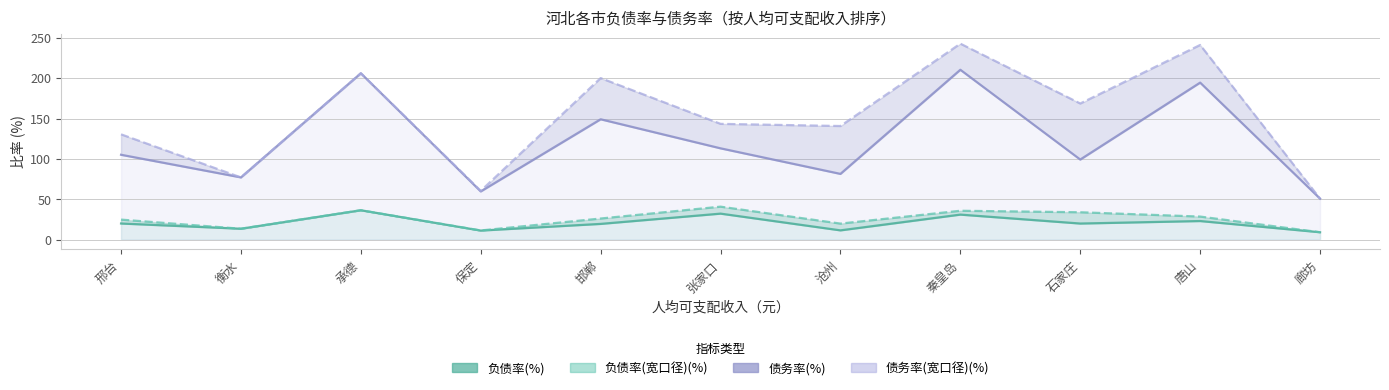

Where is 债务率(宽口径)(%) nearest to the value 146?

张家口